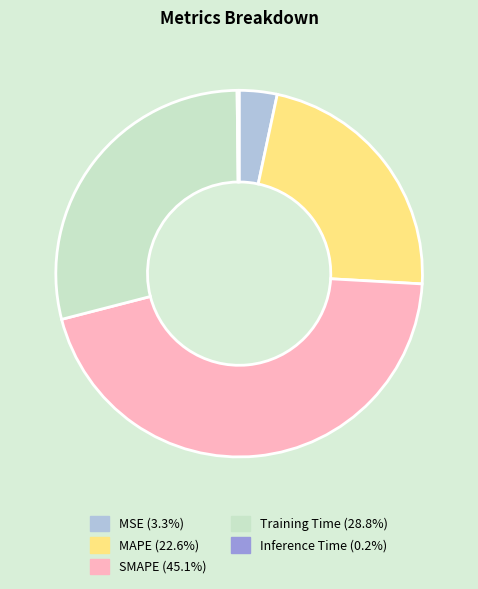

Between MAPE and SMAPE, which is larger?

SMAPE